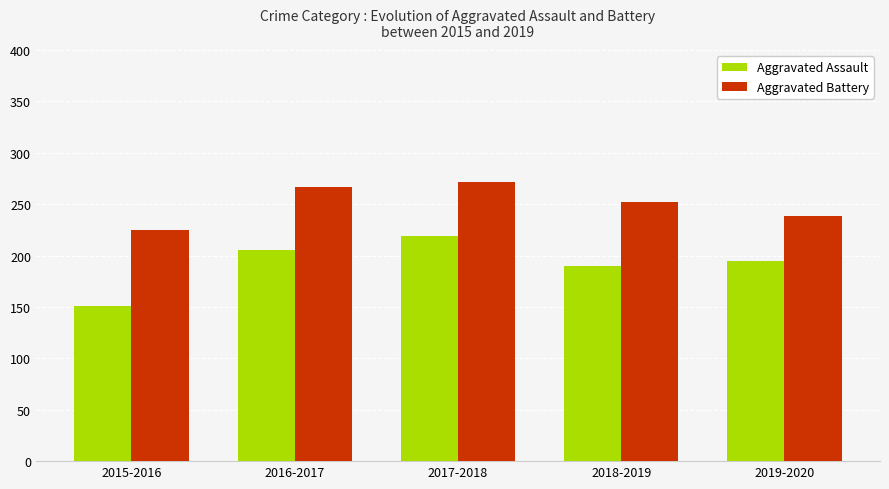

Is the value of Aggravated Assault at 2016-2017 greater than the value of Aggravated Battery at 2017-2018?

No